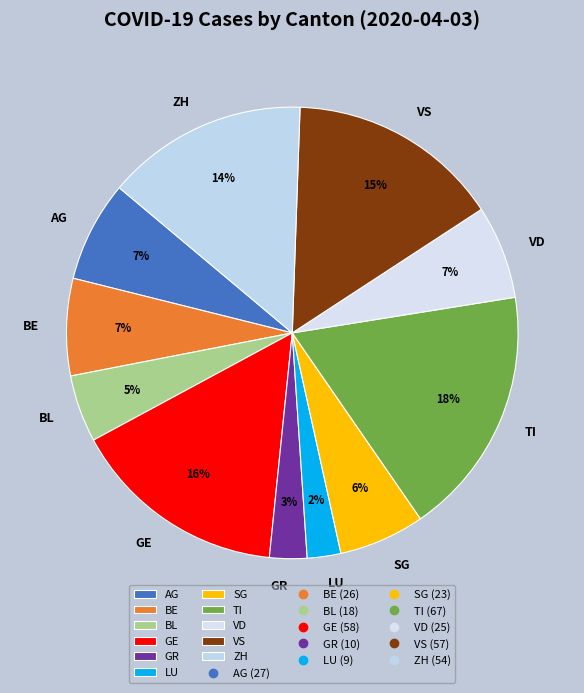

What is the ratio of the value at GR to the value at GE?

0.2